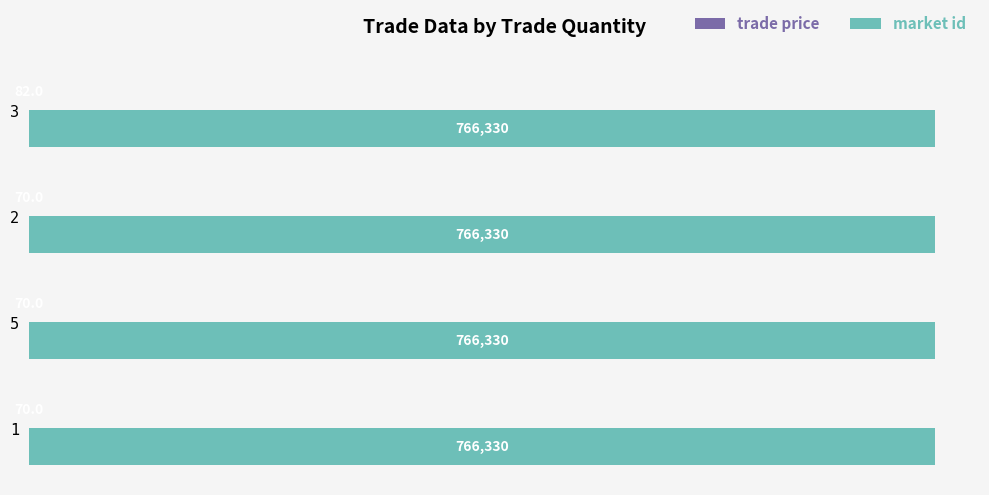

What is the maximum value for market id?

766330